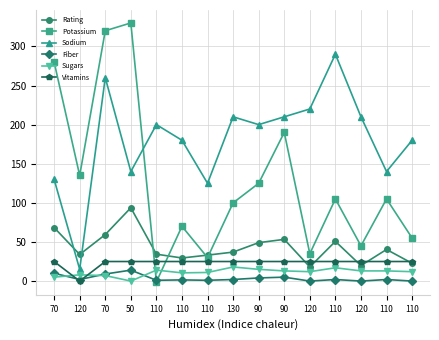

What is the value of the Vitamins point at the 1st from the left?

25.0